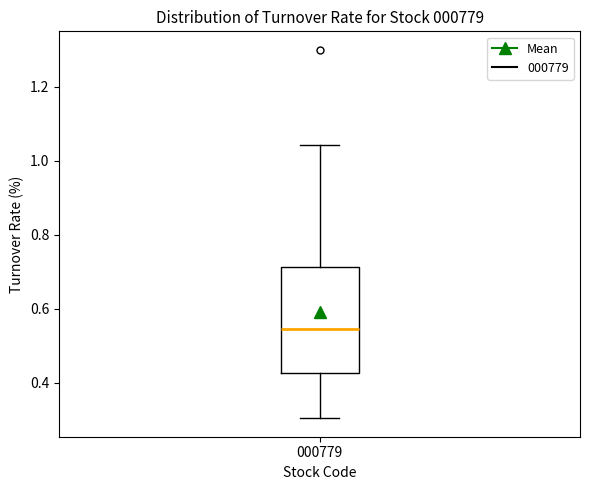

Where does the lower whisker of the box at x = 000779 end on the y-axis? The values are not printed on the chart, so give them approximately, as read against the axis.

0.30